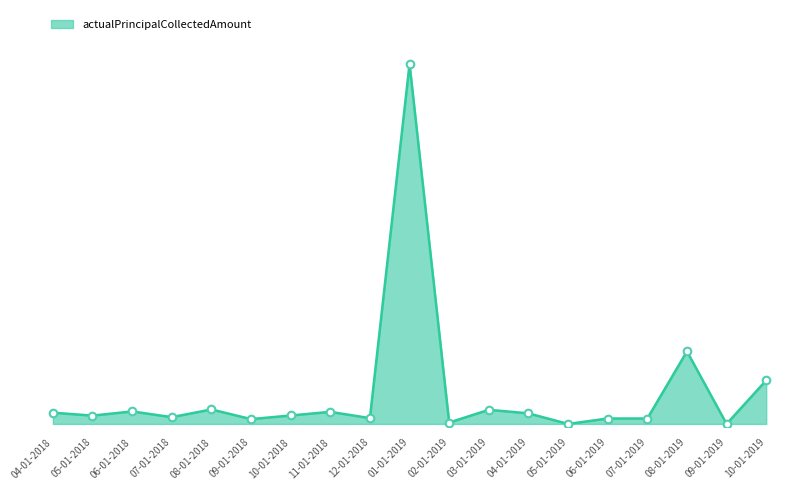

Which has a higher value, 07-01-2019 or 05-01-2019?

07-01-2019